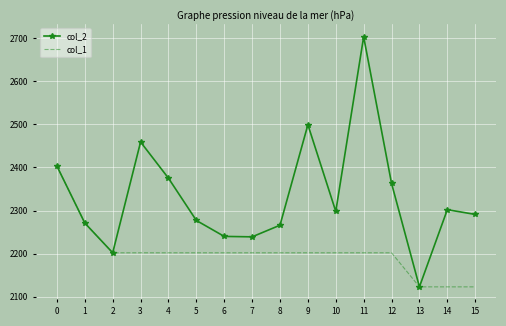

List the series in order of their overall mean, lowest first.

col_1, col_2